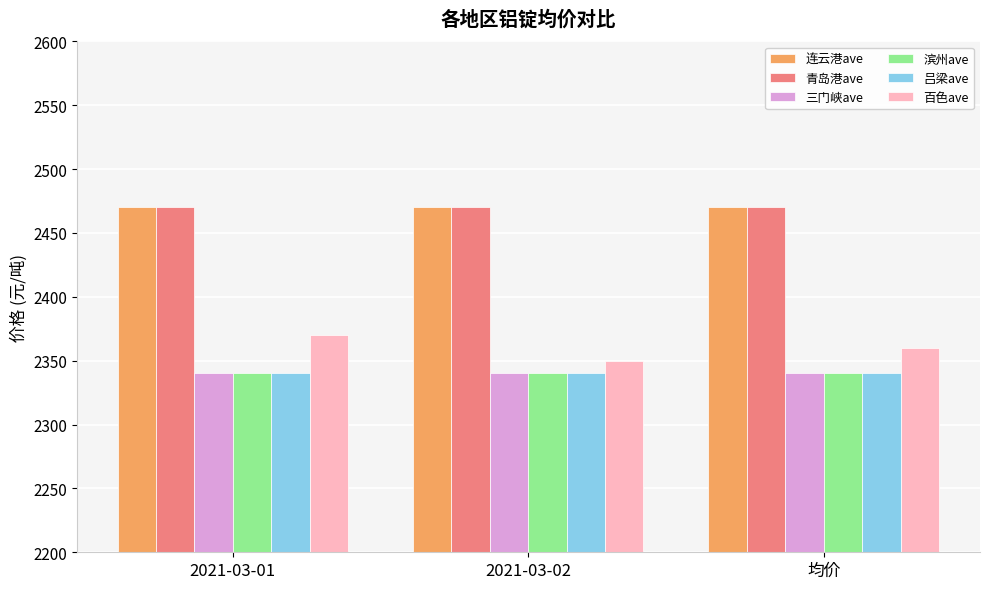

What value does the 滨州ave series have at 均价?

2340